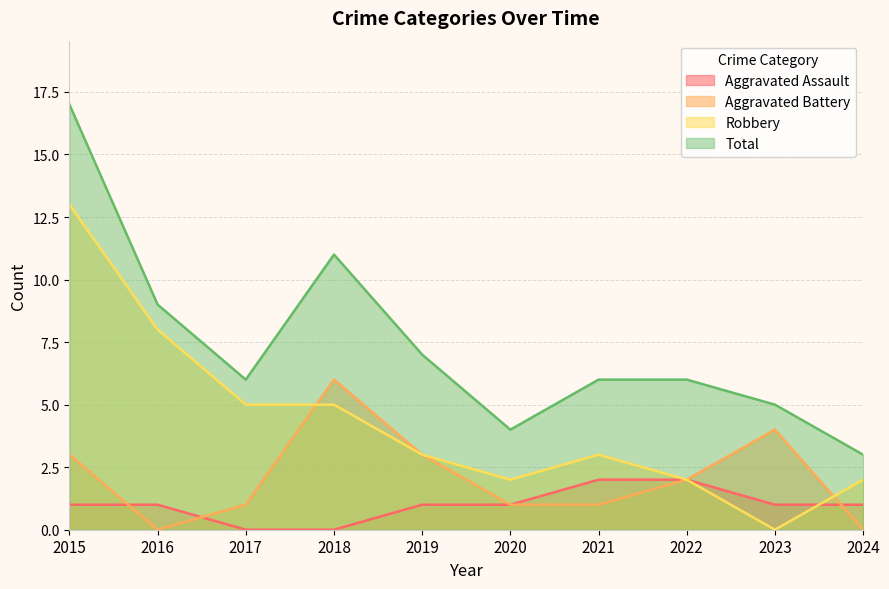

Between 2023 and 2016, which is larger?

2023